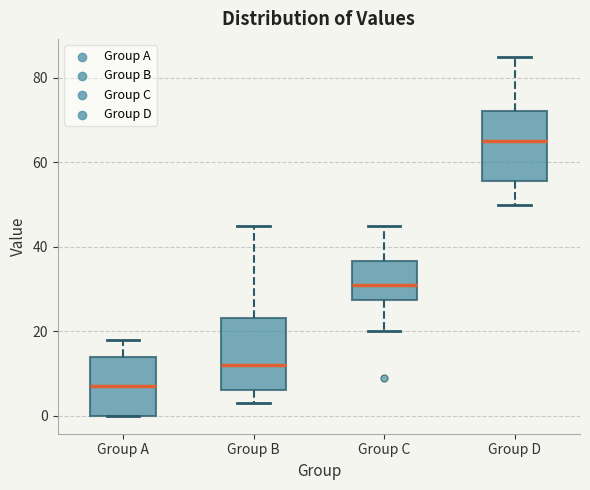

Which box has the lowest median line?

Group A